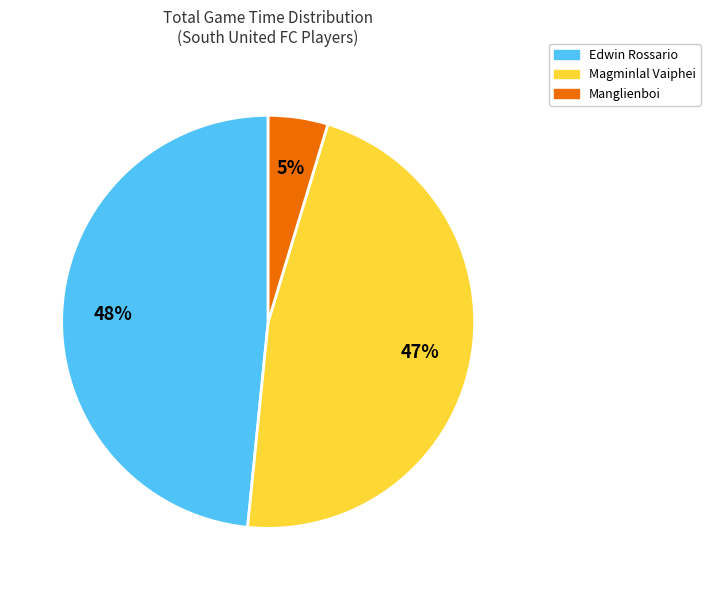

To the nearest percent, what is the combined percentage of Edwin Rossario and Manglienboi?

53%